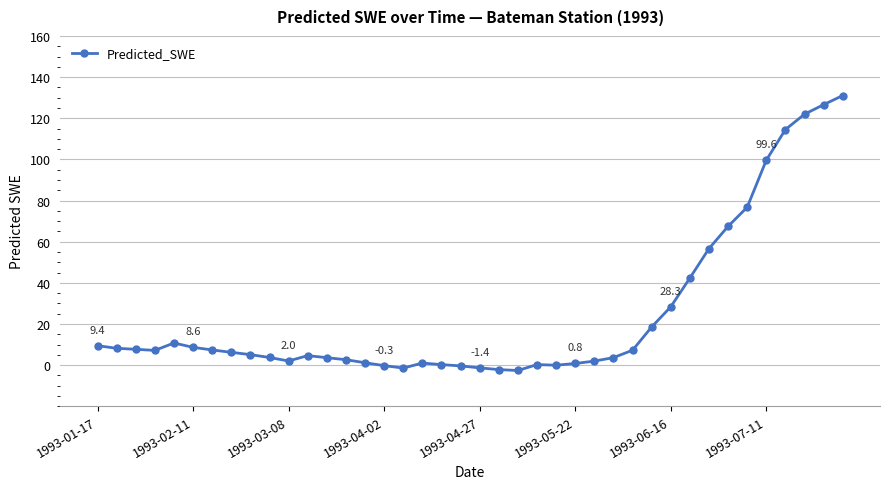

What is the greatest value displayed?

131.0